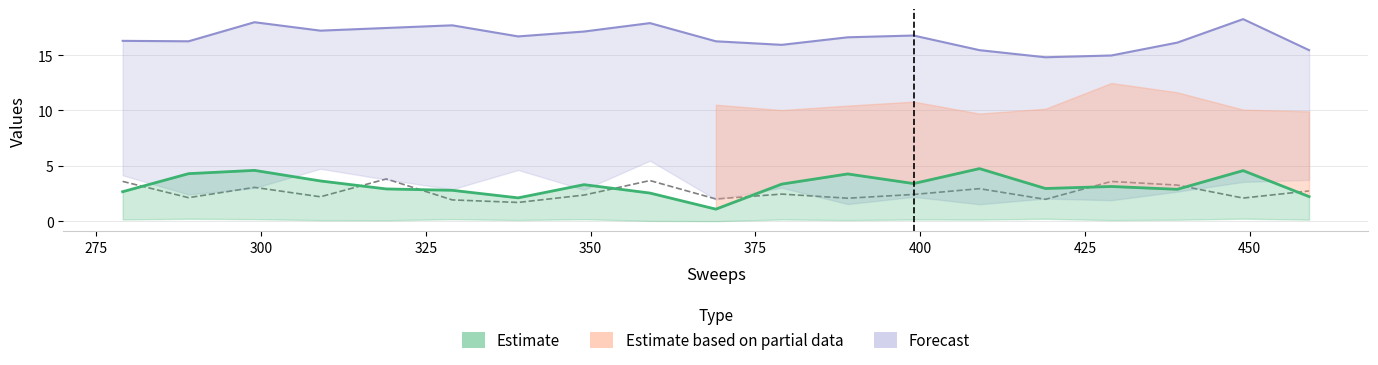

What is the average value of the DC_background series?

2.6